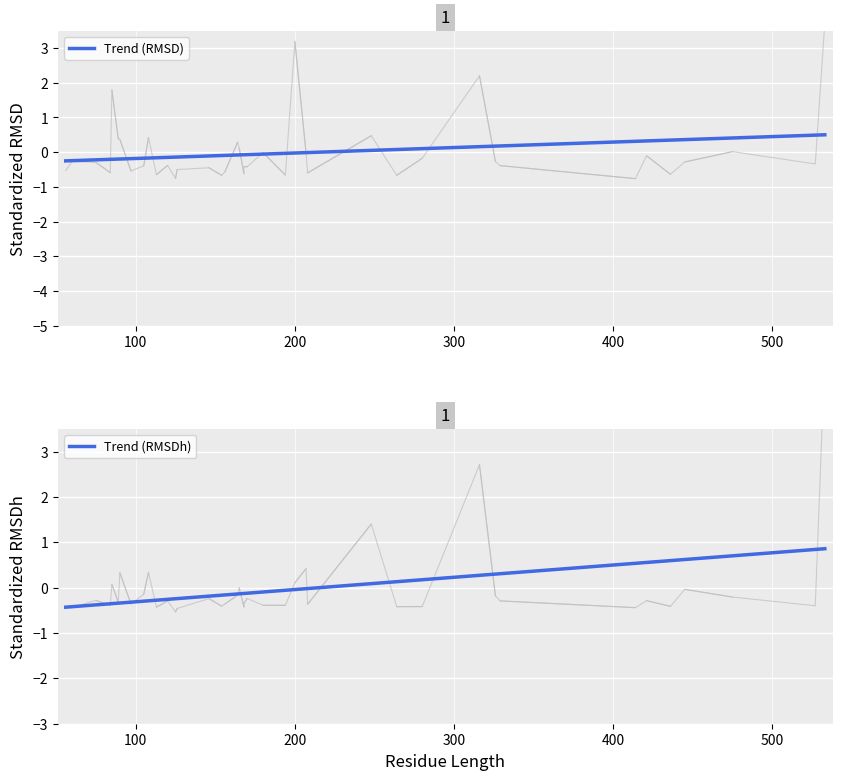

Which series has the widest spread of values?

Trend (RMSDh)